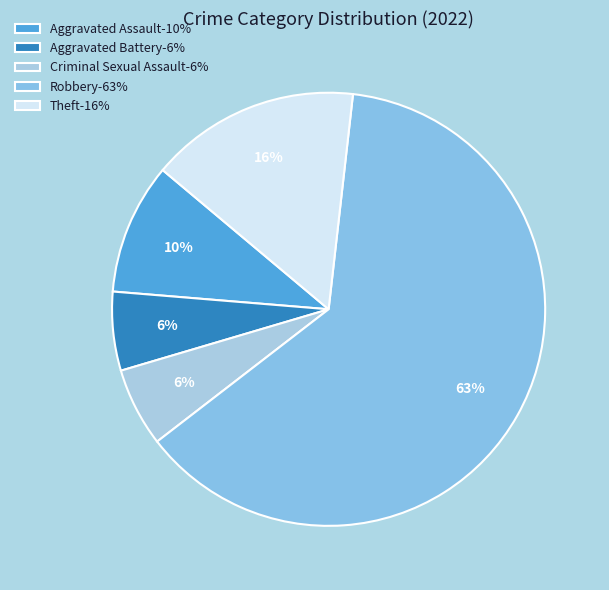

Approximately how many times larger is the value at Robbery compared to Aggravated Battery?

10.7